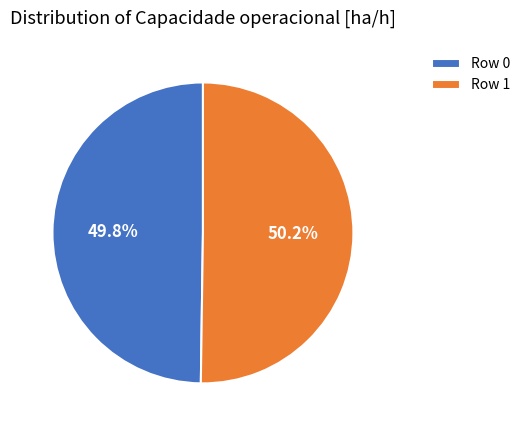

Is the sum of Row 1 and Row 0 greater than half?

Yes